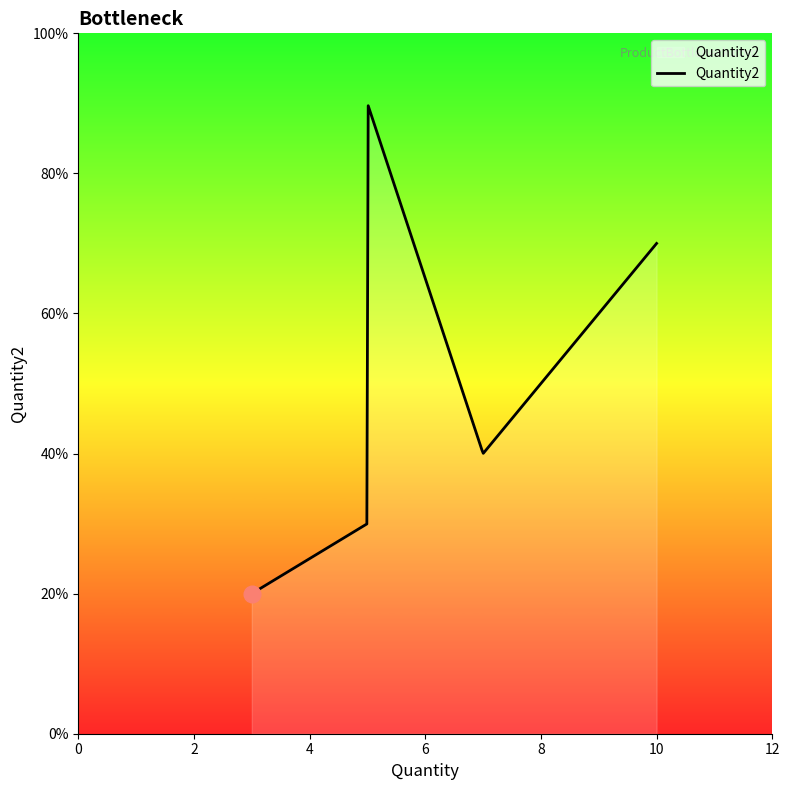

What is the sum of all values?

25